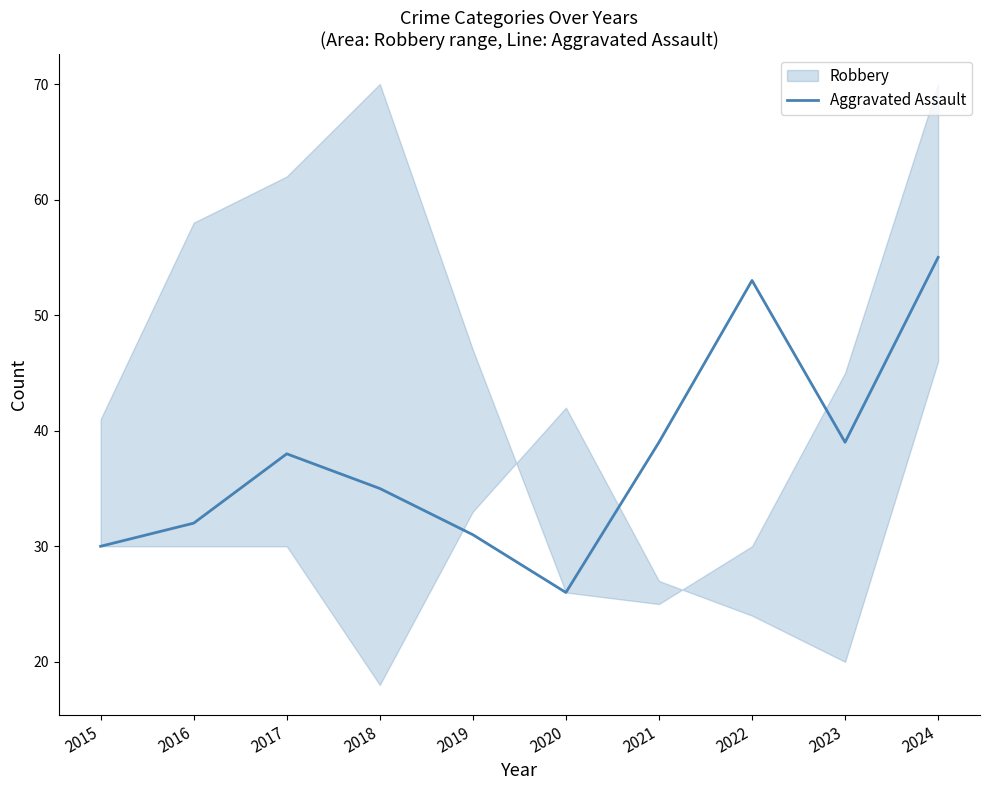

Is this an area chart (filled region under the line)?

No